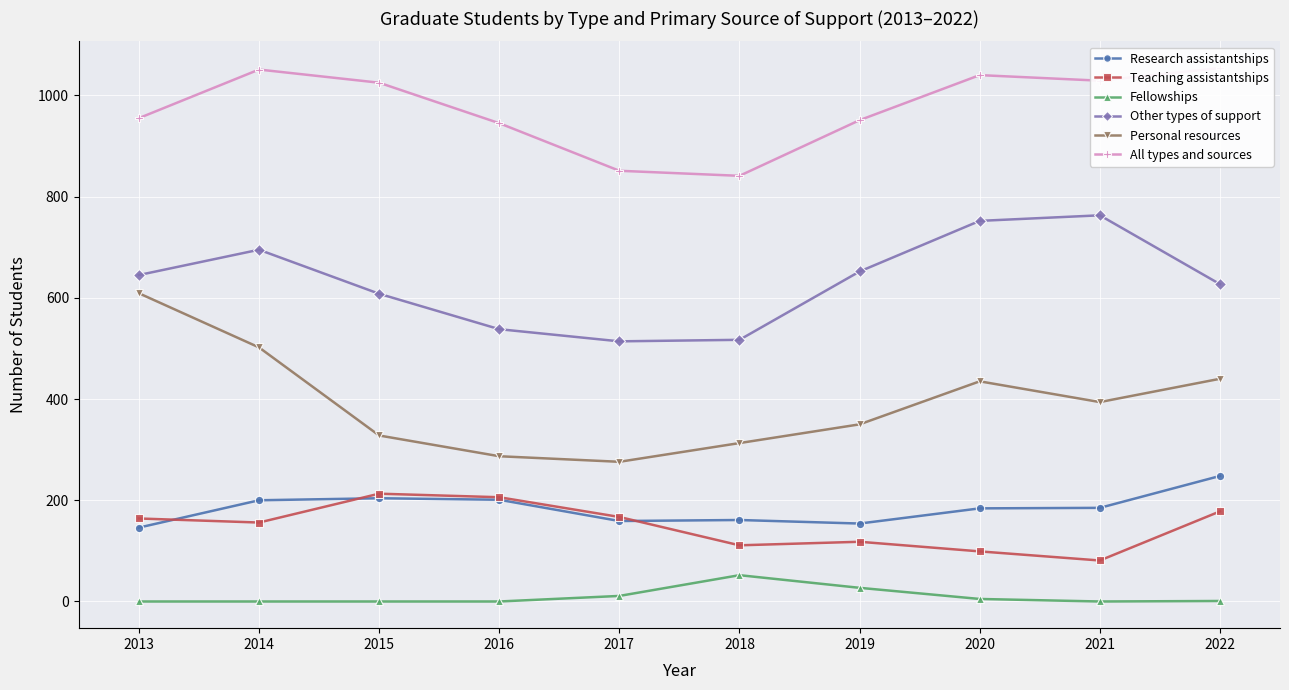

What is the maximum value for Research assistantships?

248